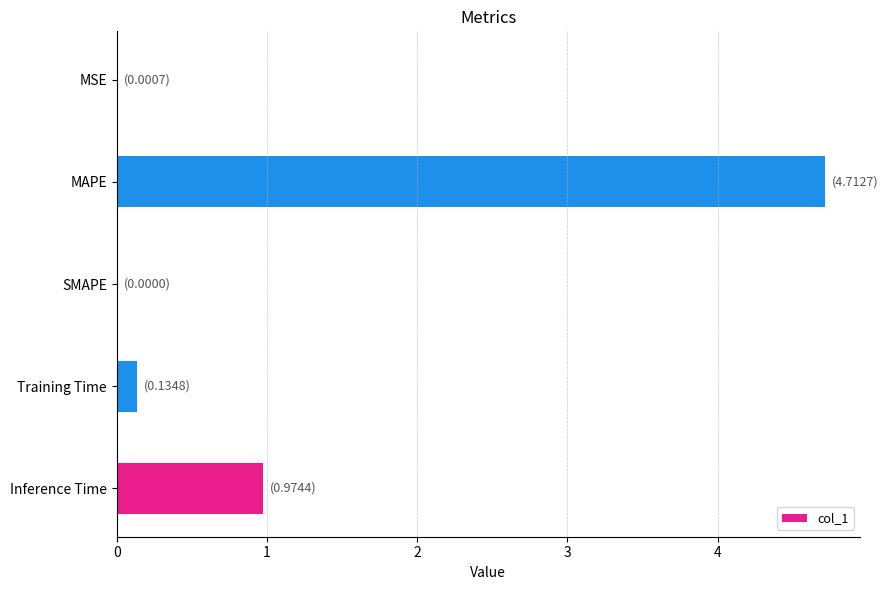

At which label is the value closest to 2?

Inference Time